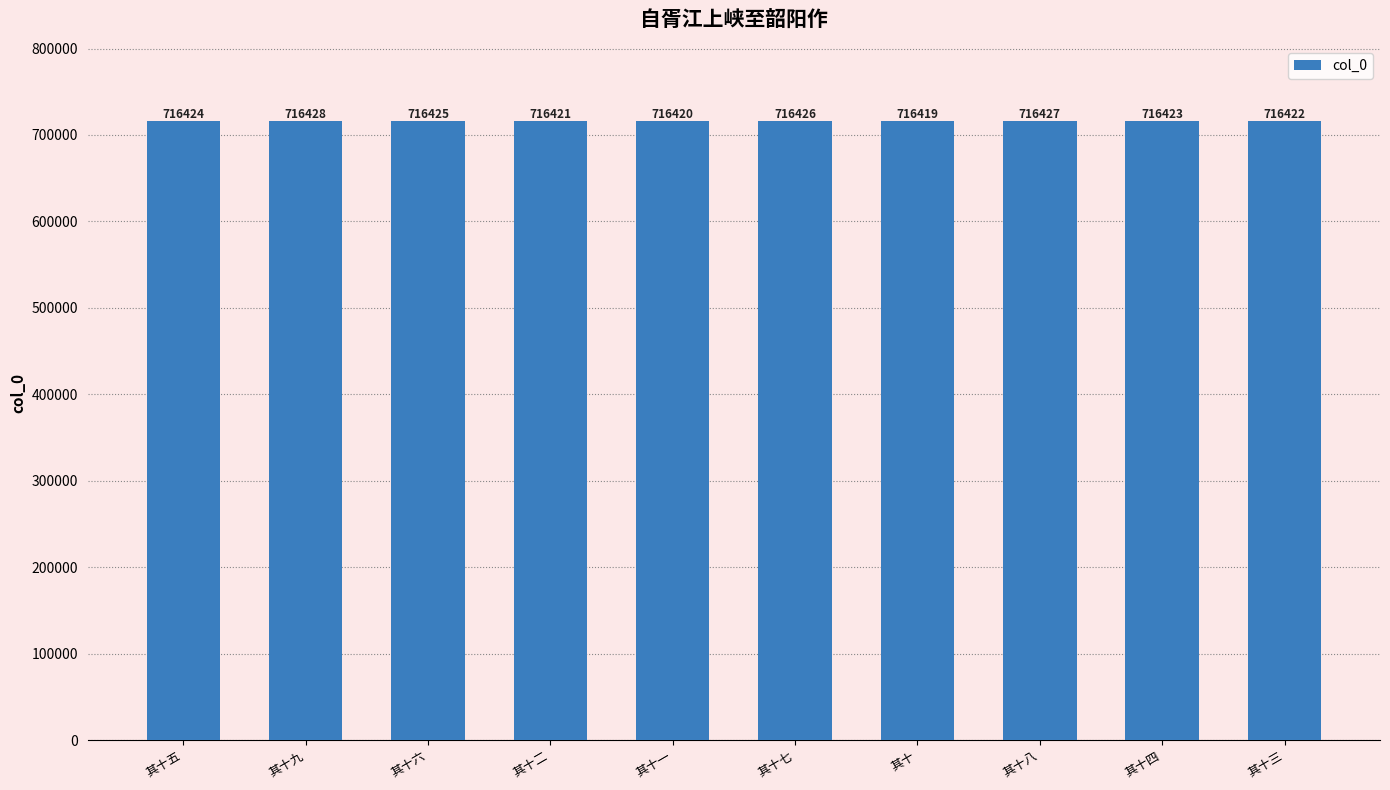

Is it true that the value at 其十六 is 1082056?

False